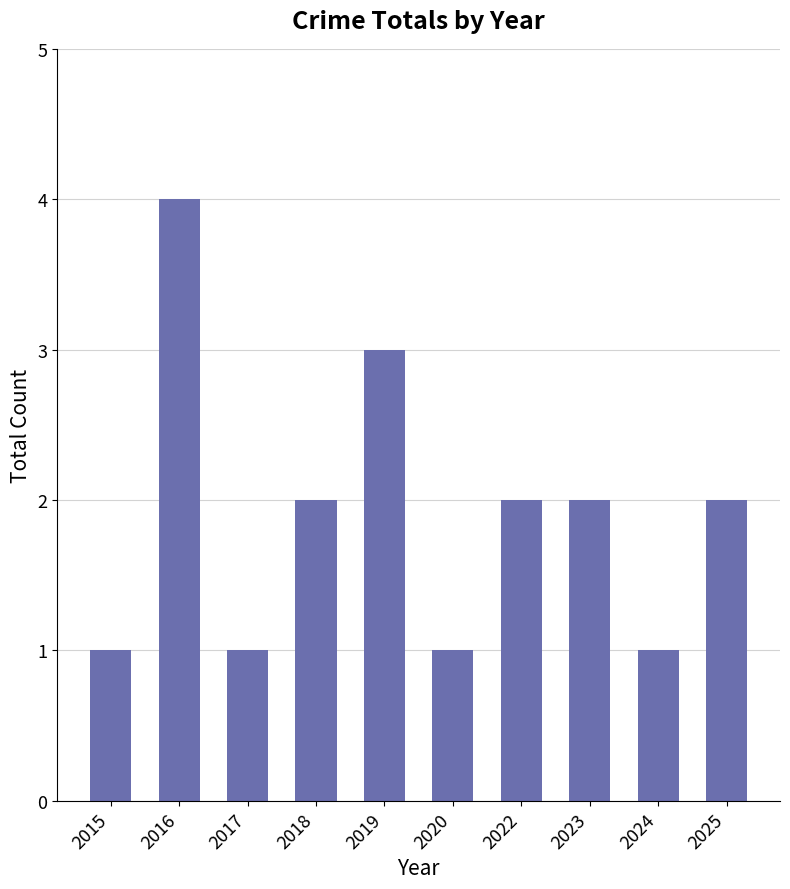

The chart shows a value of 0 at 2024. True or false?

False